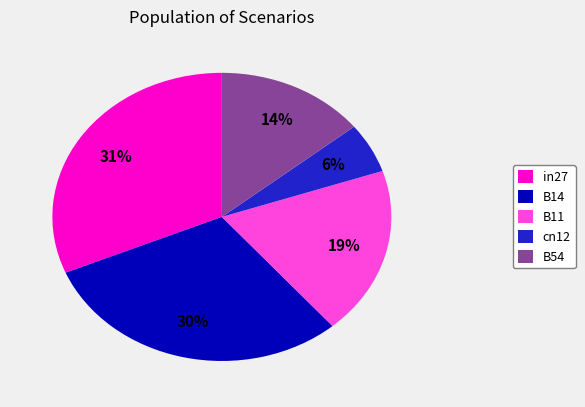

Between B54 and in27, which is larger?

in27